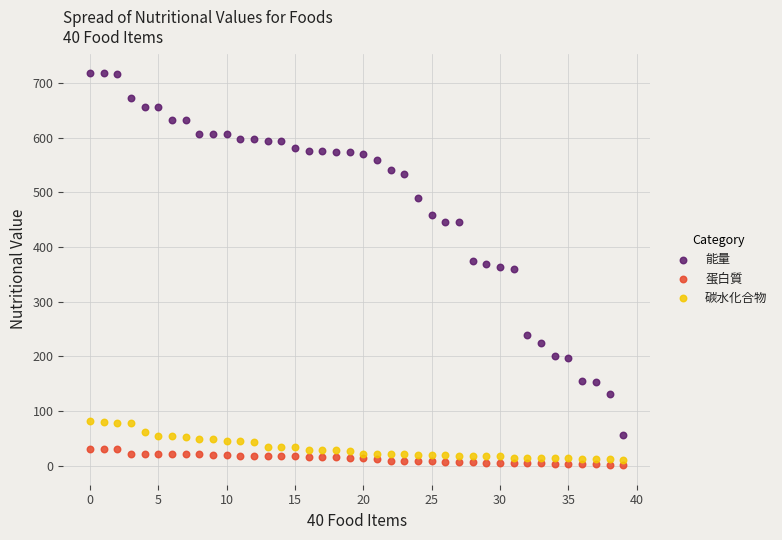

What are all the series names shown in the legend?

能量, 蛋白質, 碳水化合物